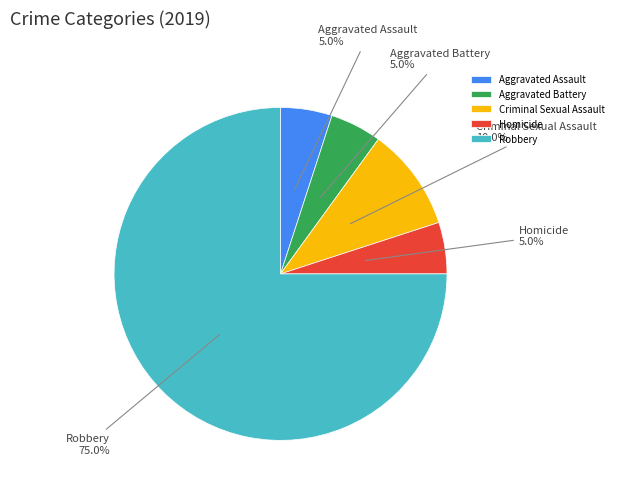

What percentage is NOT represented by Aggravated Assault?

95.0%